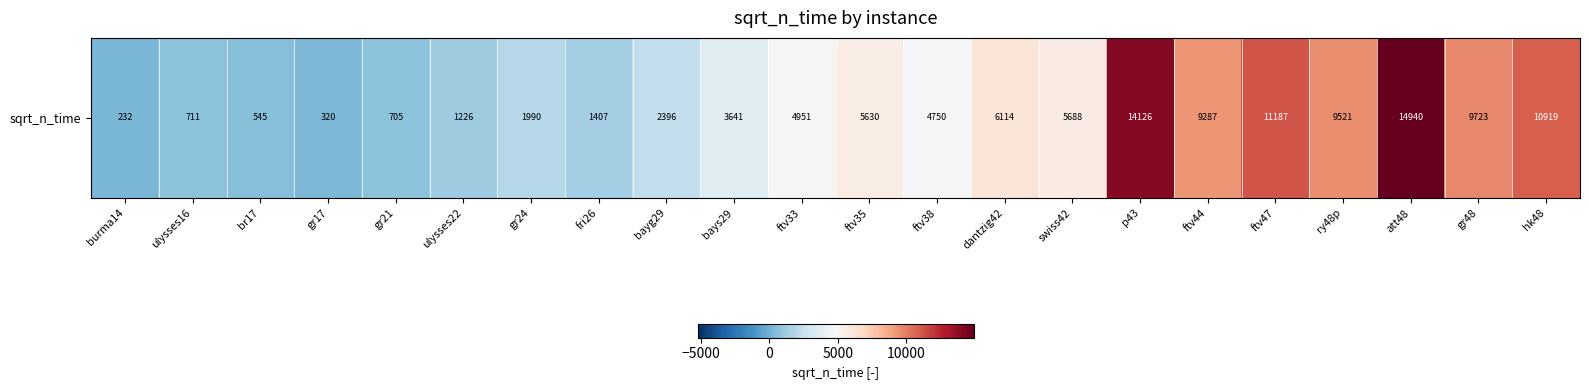

How many data points does each series have?

22